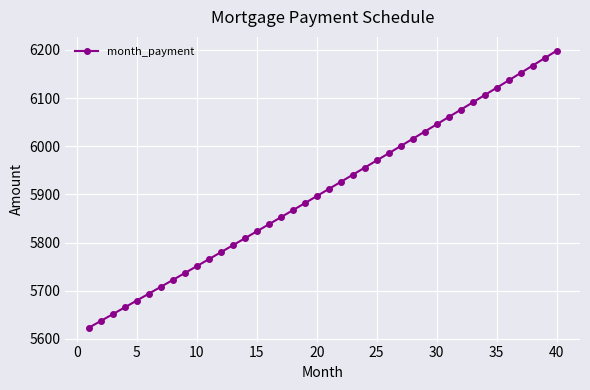

True or false: there are more than 0 points higher than both neighbors.

False